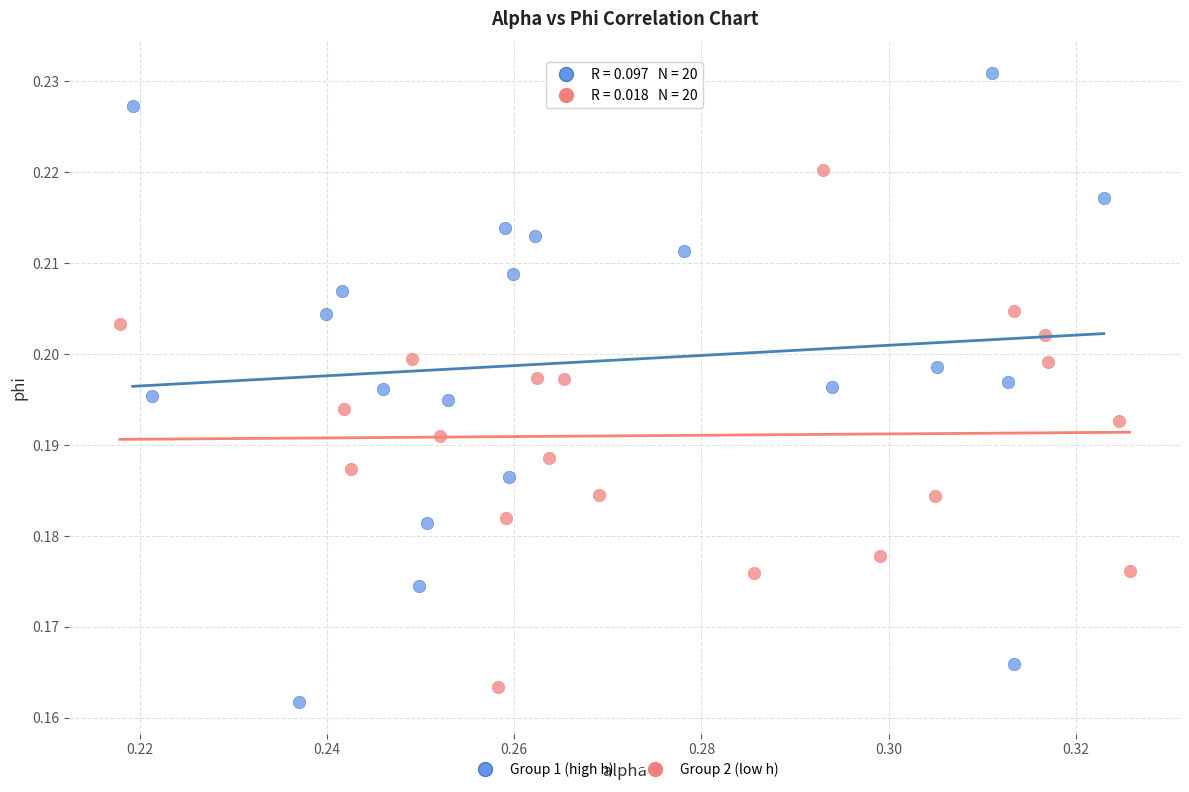

Which series reaches the minimum Y coordinate?

Group 1 (high h)